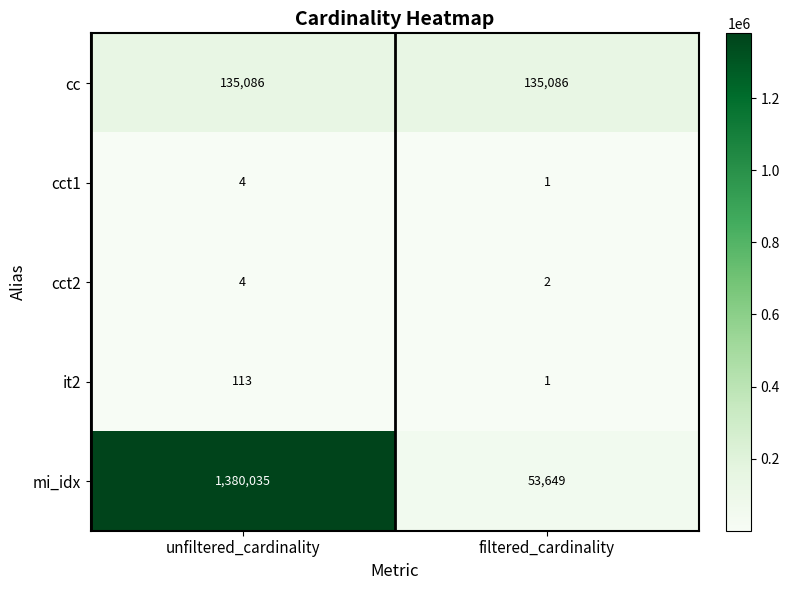

Reading left to right, transcribe all the data shown in this chart.

cc: 135086	135086
cct1: 4	1
cct2: 4	2
it2: 113	1
mi_idx: 1380035	53649